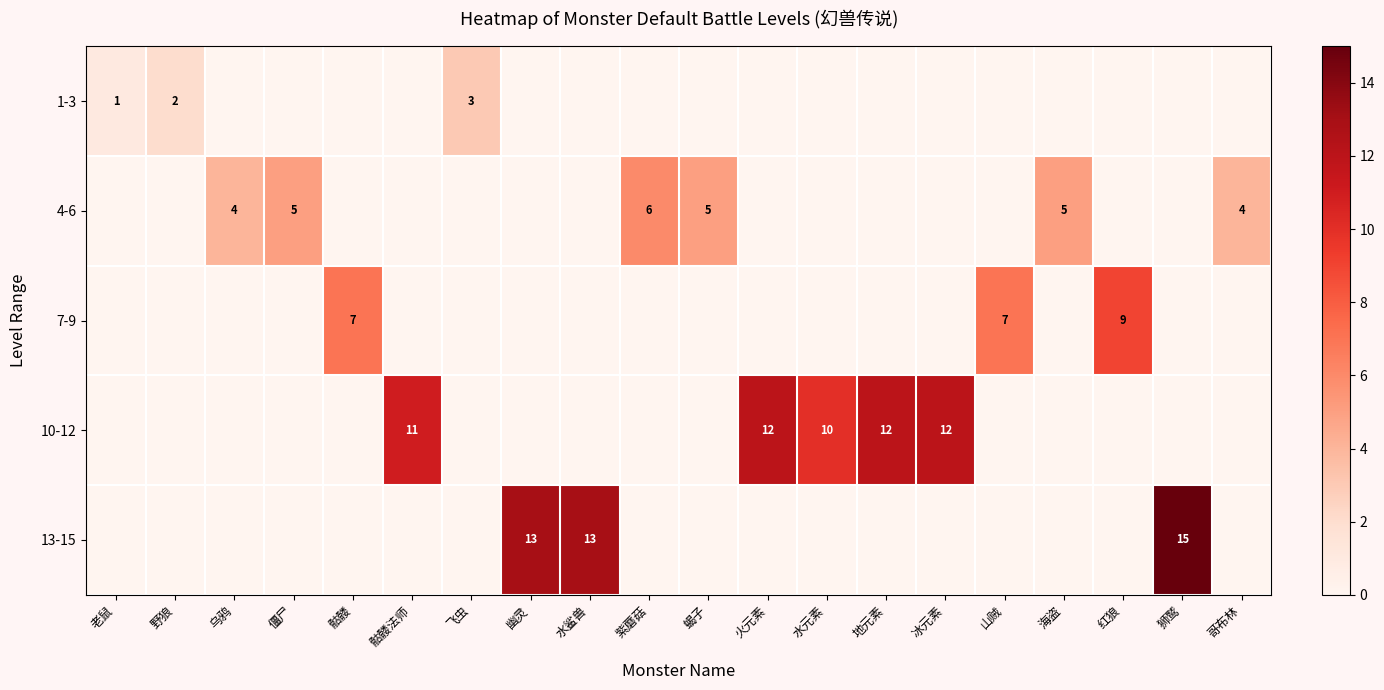

Which series has the largest total across all categories?

10-12